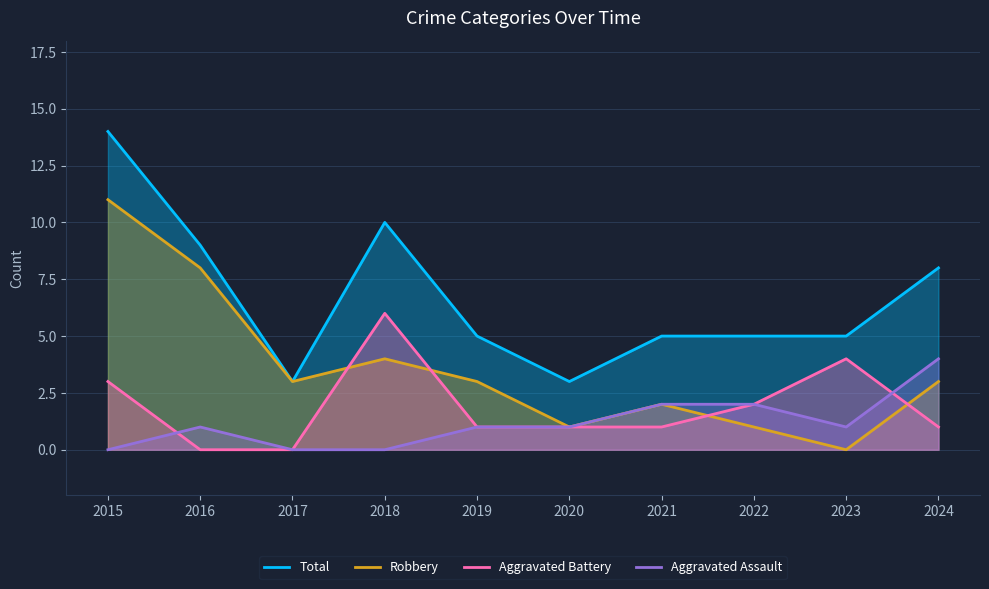

Rank the series at 2018 from lowest to highest value.

Aggravated Assault, Robbery, Aggravated Battery, Total